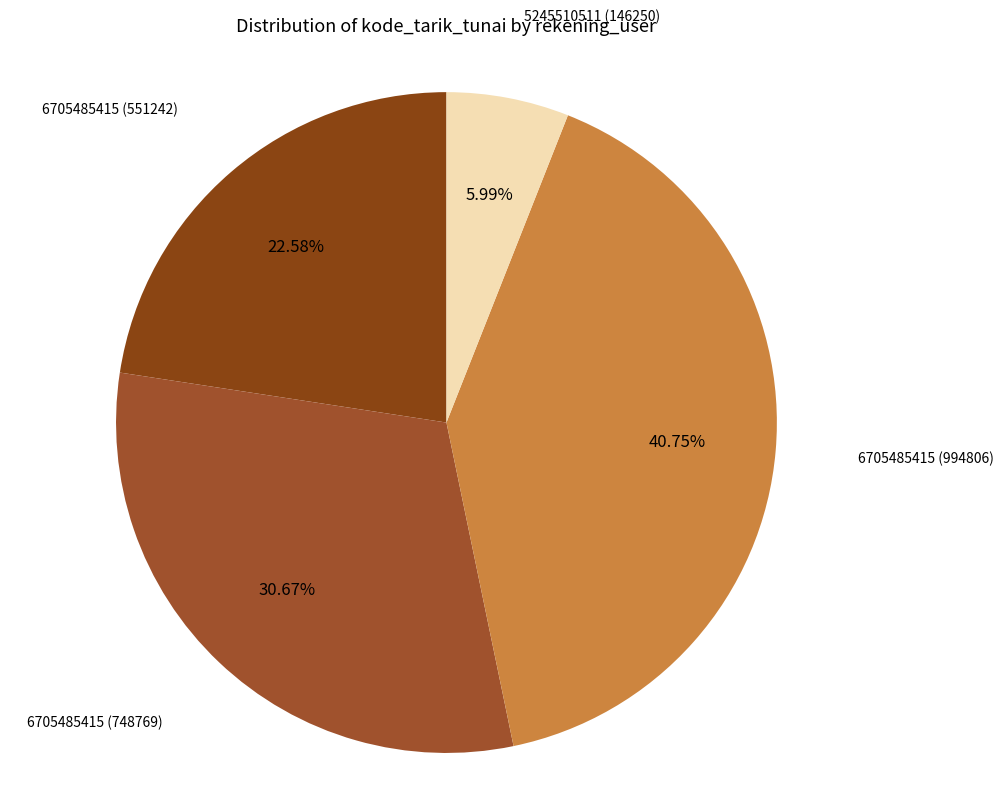

How many segments does this pie chart have?

4